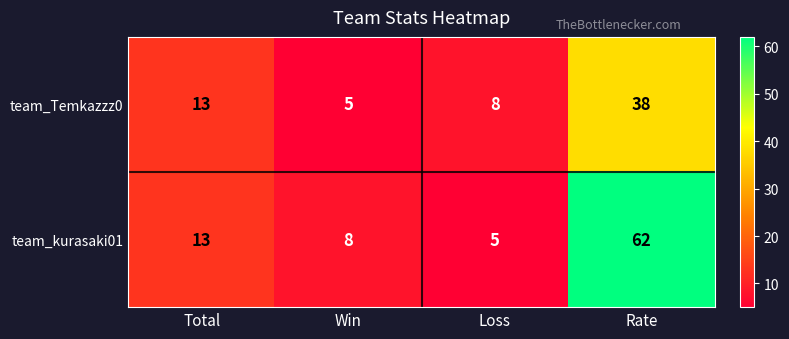

How many values in the team_Temkazzz0 series are below 13?

2